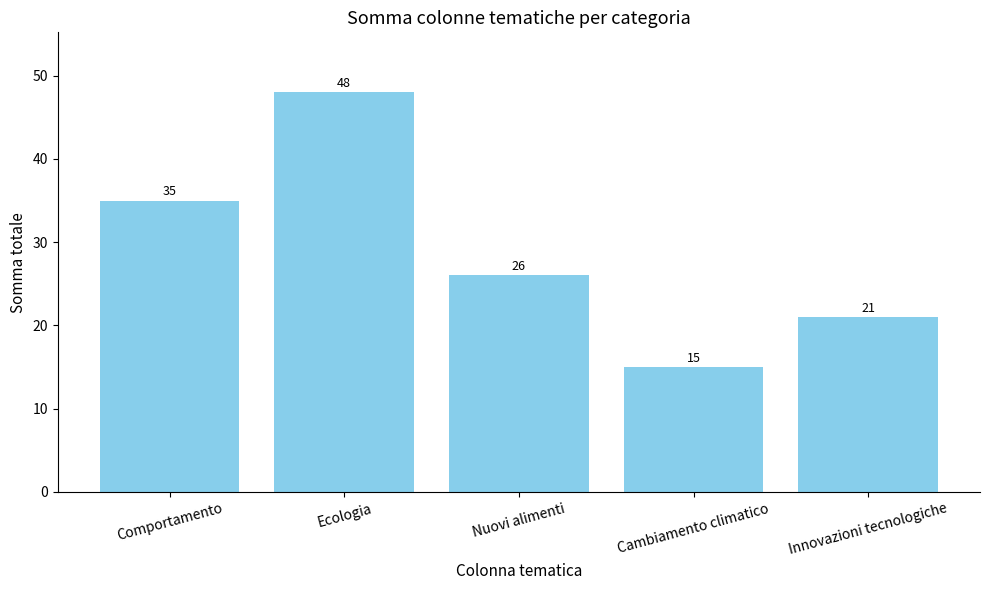

What is the maximum value shown in the chart?

48